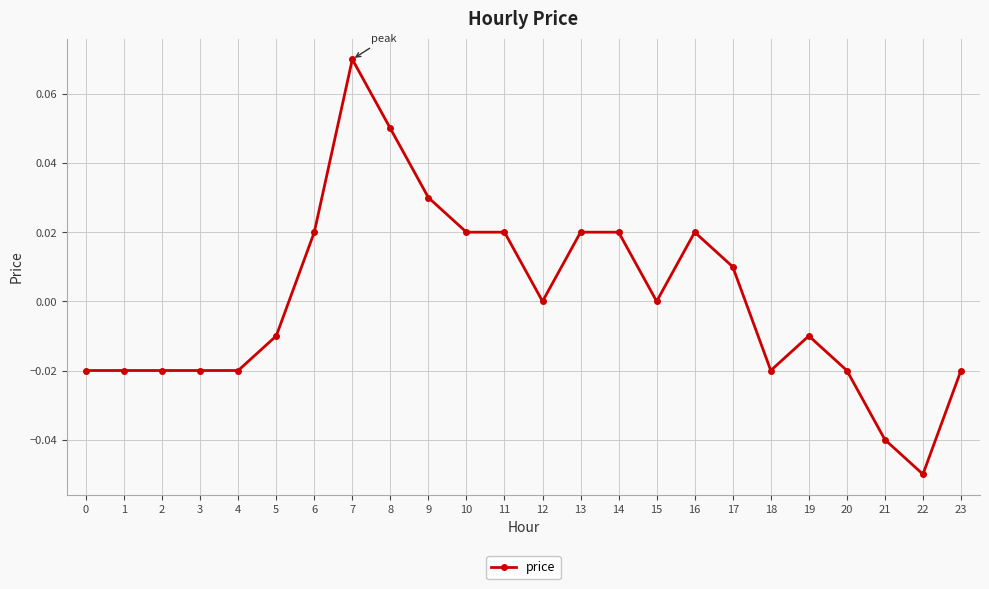

How many distinct data groups are displayed?

1